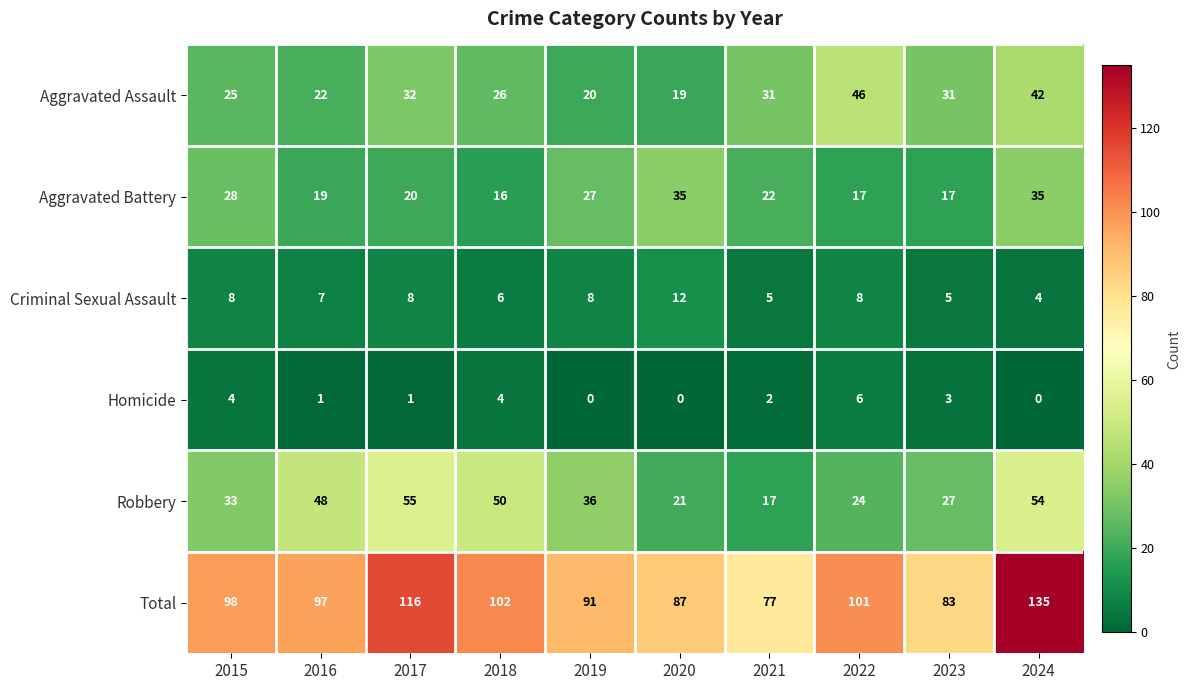

Rank the series by their maximum value, from highest to lowest.

Total, Robbery, Aggravated Assault, Aggravated Battery, Criminal Sexual Assault, Homicide